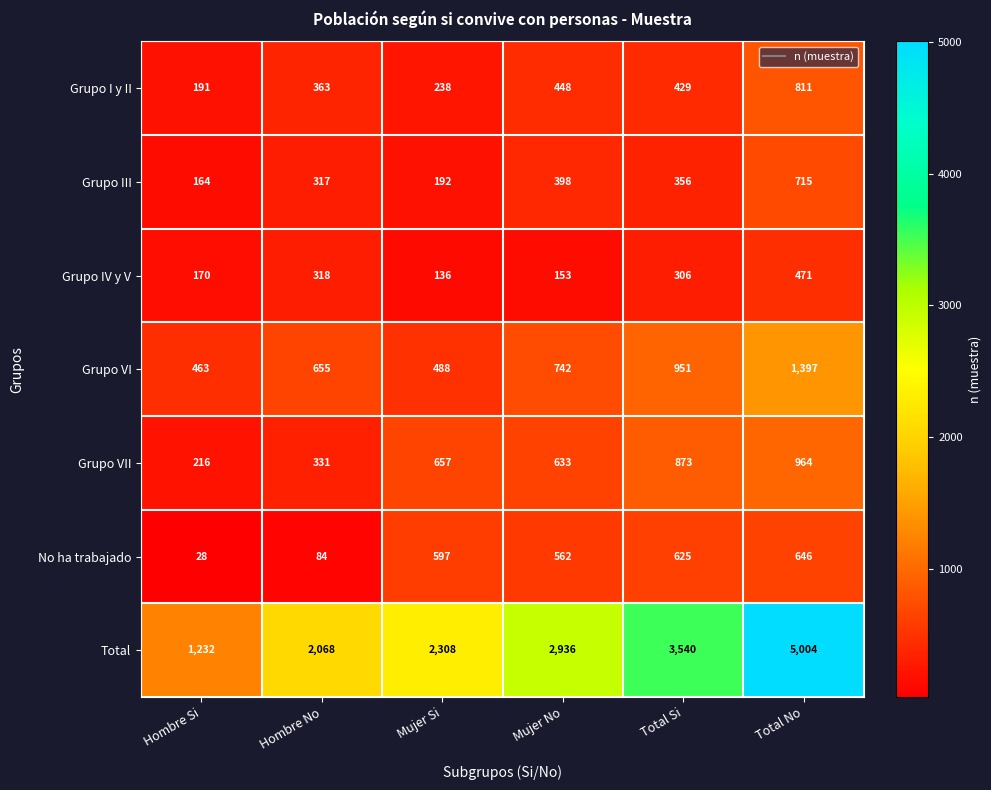

Which series changed the most between Hombre Si and Total Si?

Total